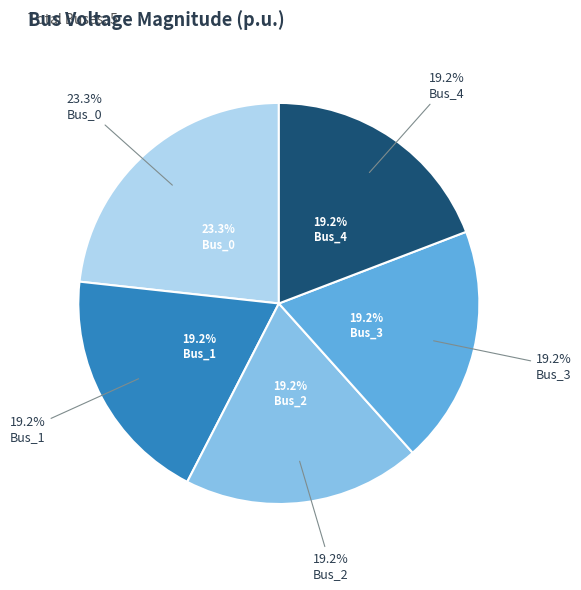

Rank the categories by value from highest to lowest.

Bus_0, Bus_3, Bus_4, Bus_2, Bus_1